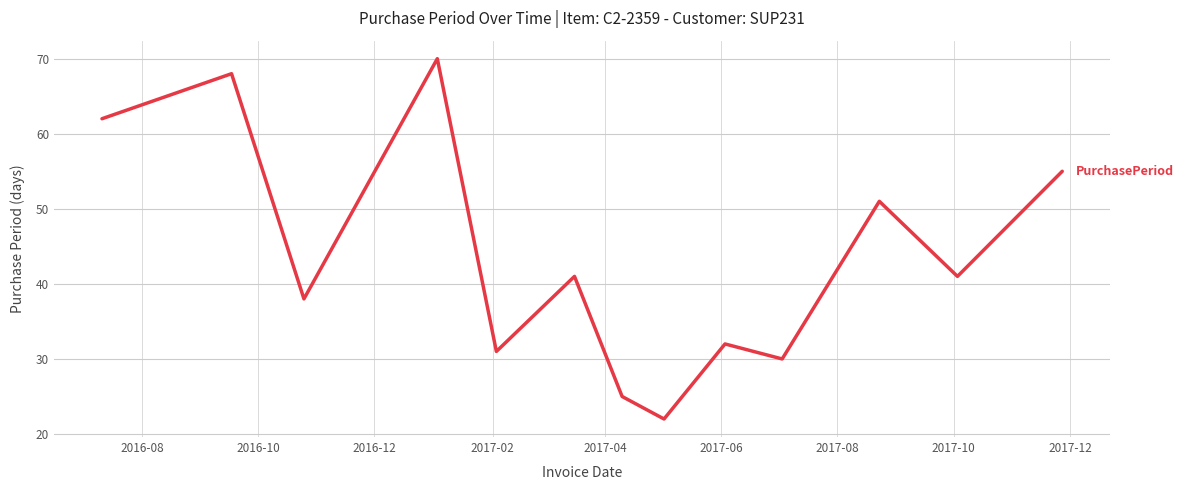

What is the difference between the maximum and minimum values?

48